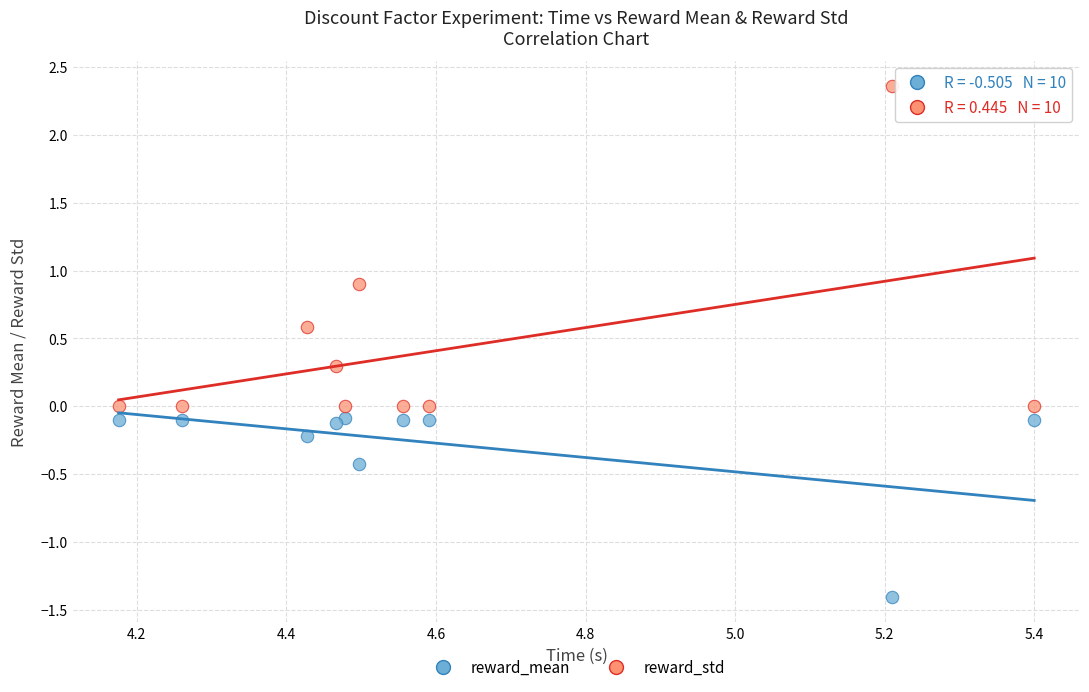

What are all the series names shown in the legend?

reward_mean, reward_std